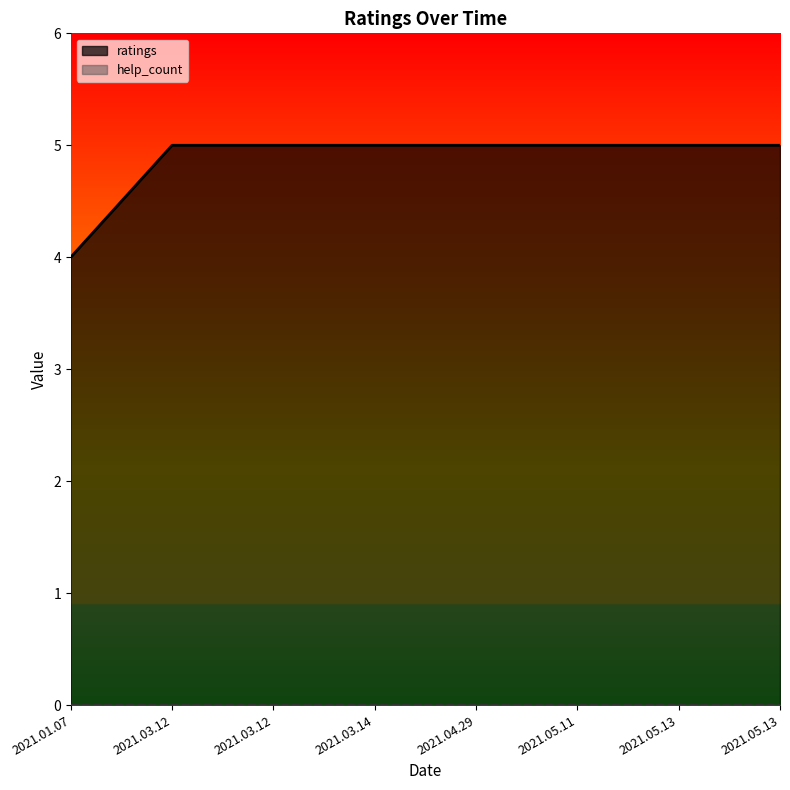

The value at 2021.04.29 is 5. True or false?

True